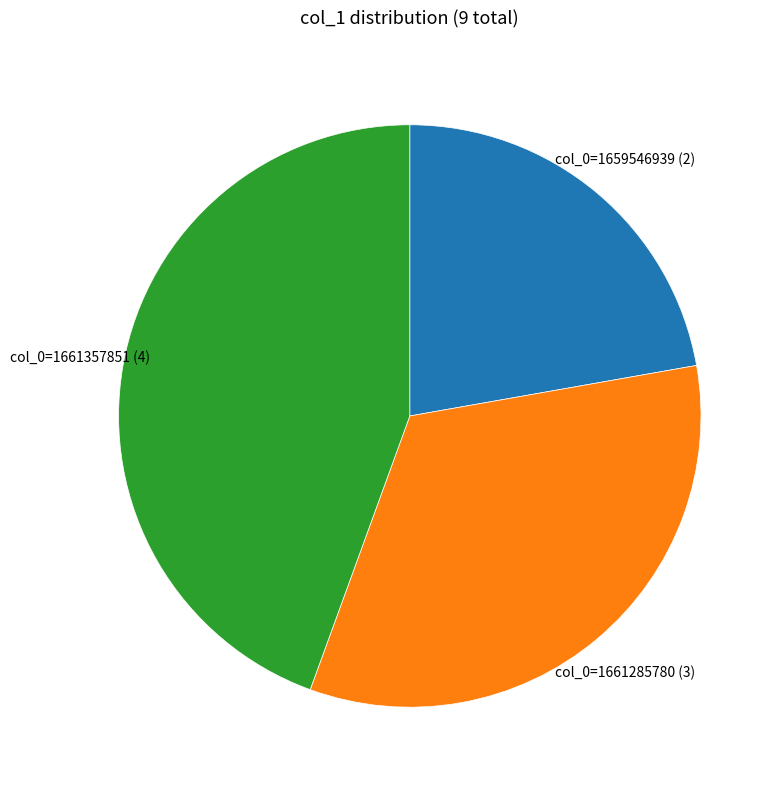

Is there a majority slice in this chart?

No